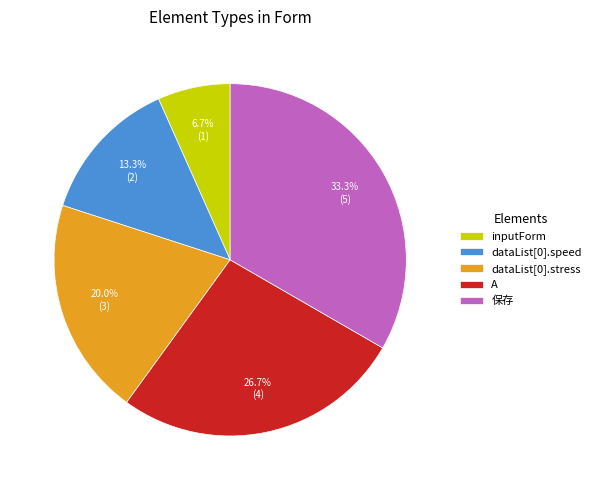

How many slices are in this pie chart?

5